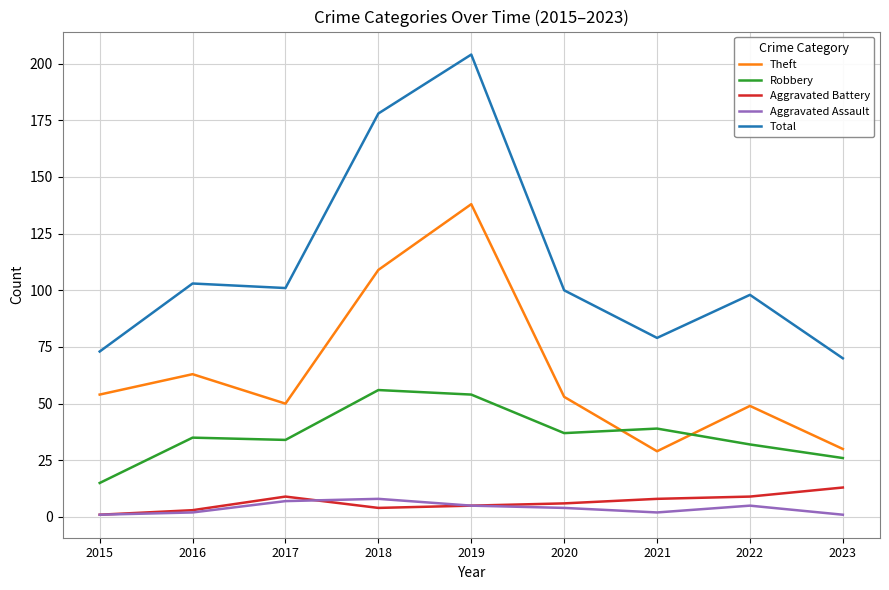

Which series has the largest range (max minus min)?

Total